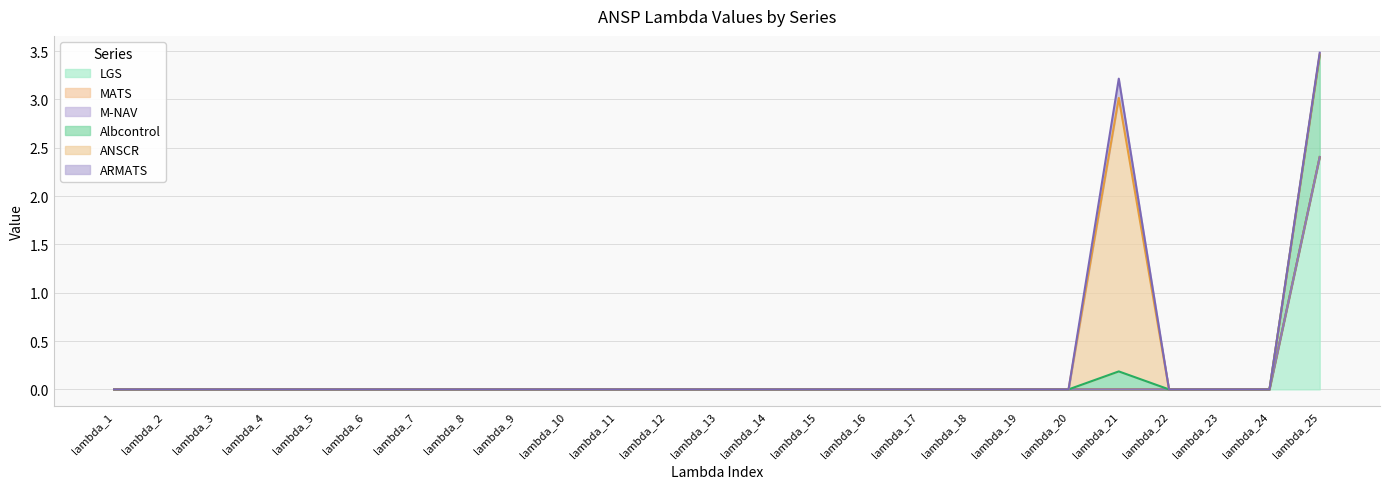

Is the value of MATS at lambda_2 greater than the value of LGS at lambda_10?

No